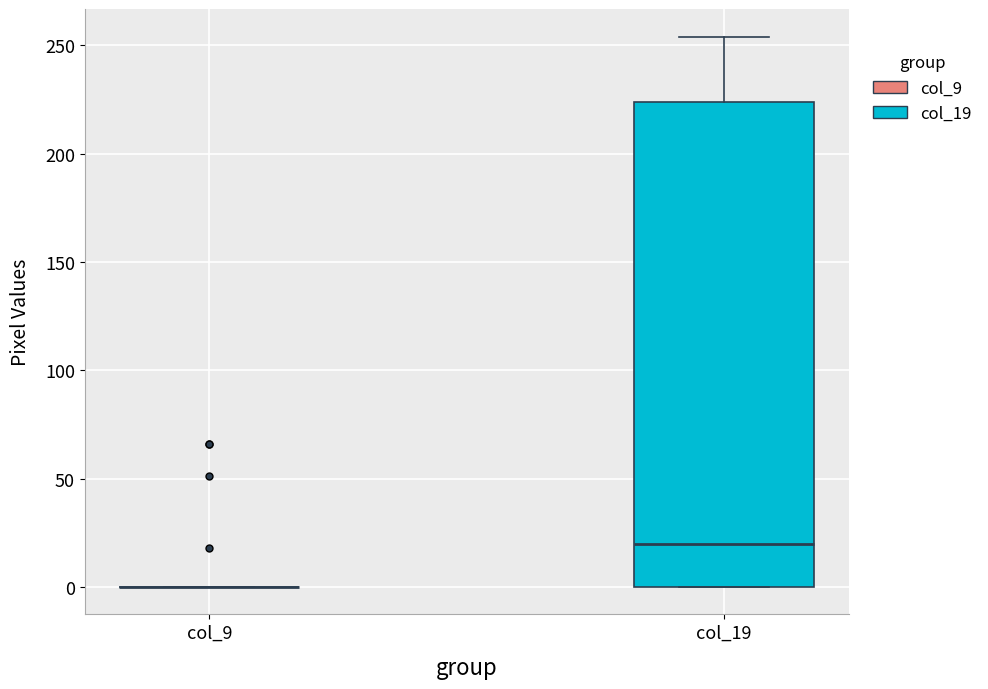

Reading left to right, read every box against the y-axis: the position of its median line, the range the box covers, and the ends of its whiskers. The values are not printed on the chart, so give them approximately, as read against the axis.

col_9: box collapsed to a line at 0, whiskers 0 to 0
col_19: median 20, box 0 to 225, whiskers 0 to 255